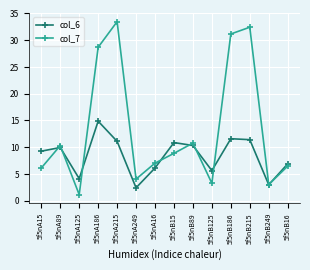

At which category is the sum across all series the highest?

5f5nA215